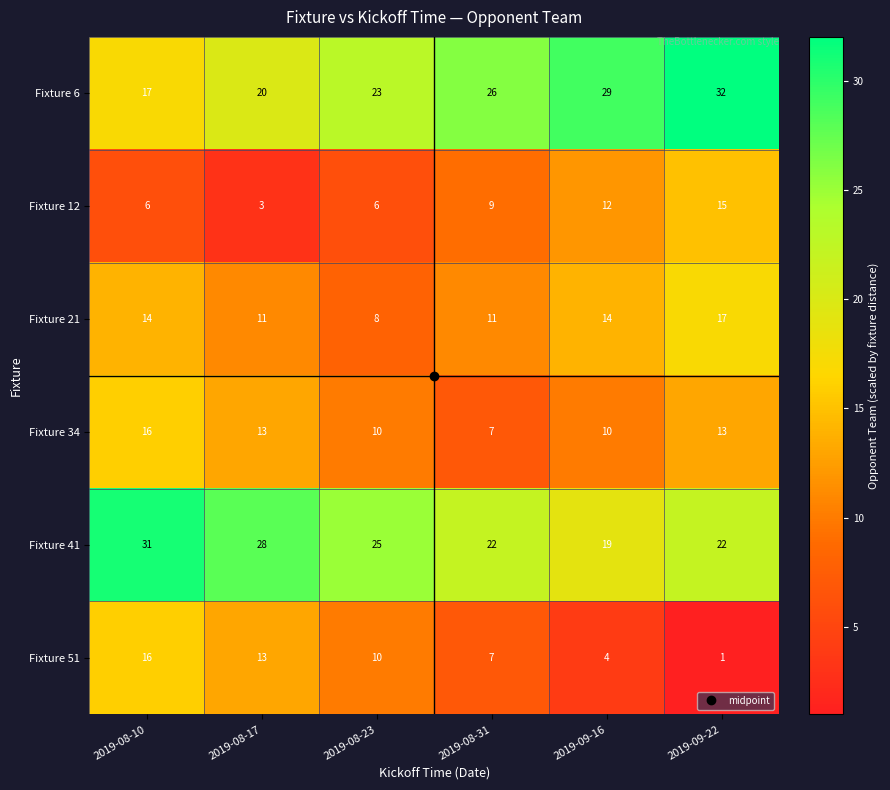

Is it true that Fixture 6 equals 38 at 2019-08-23?

False